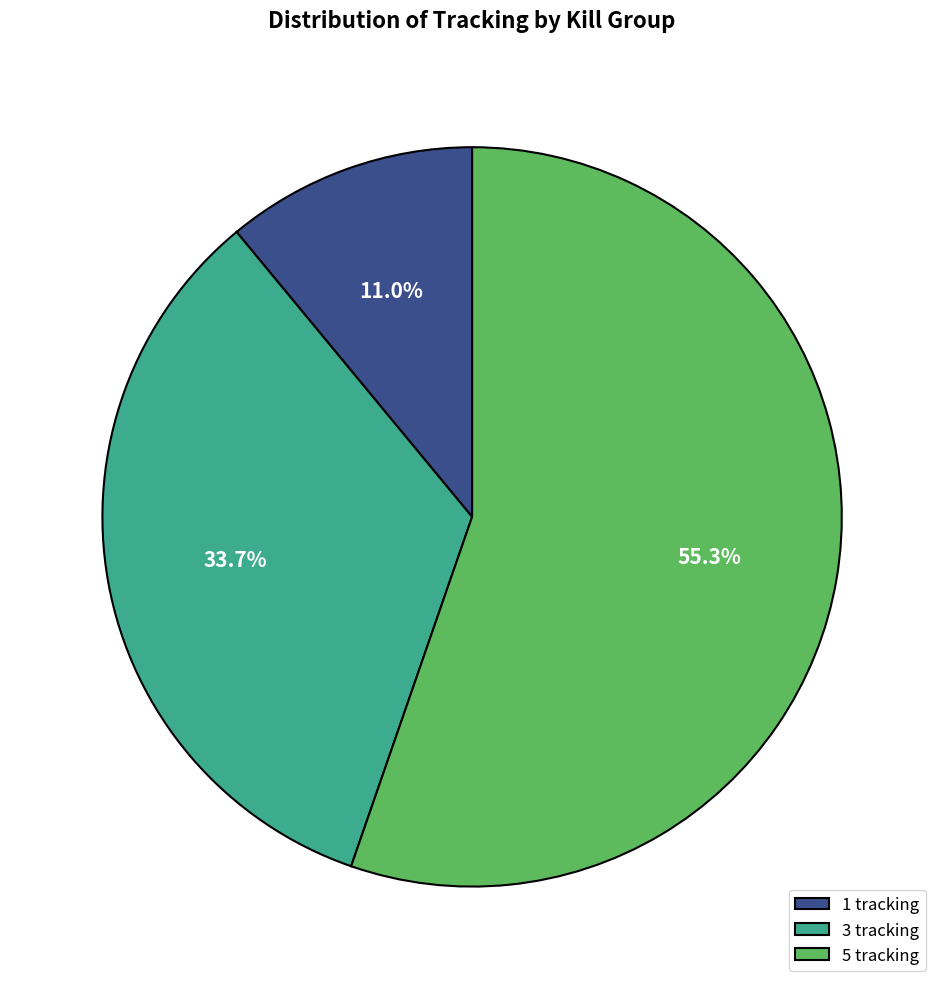

Which category has the smallest portion of the pie?

1 tracking